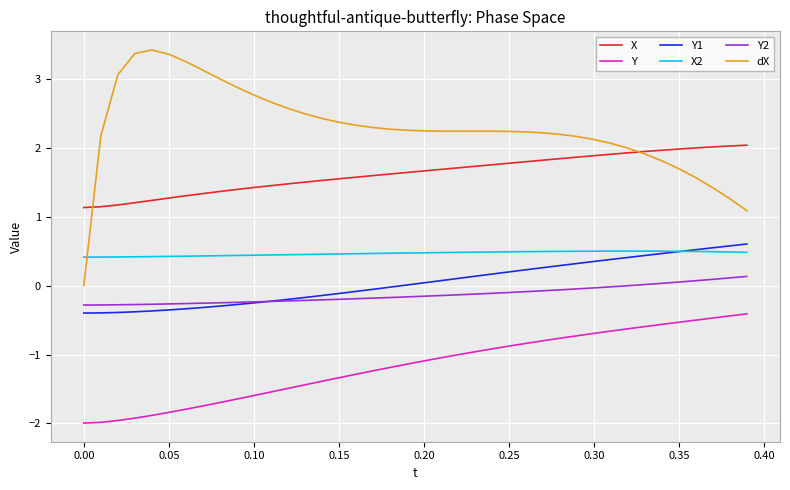

True or false: X and Y1 cross at least once.

False